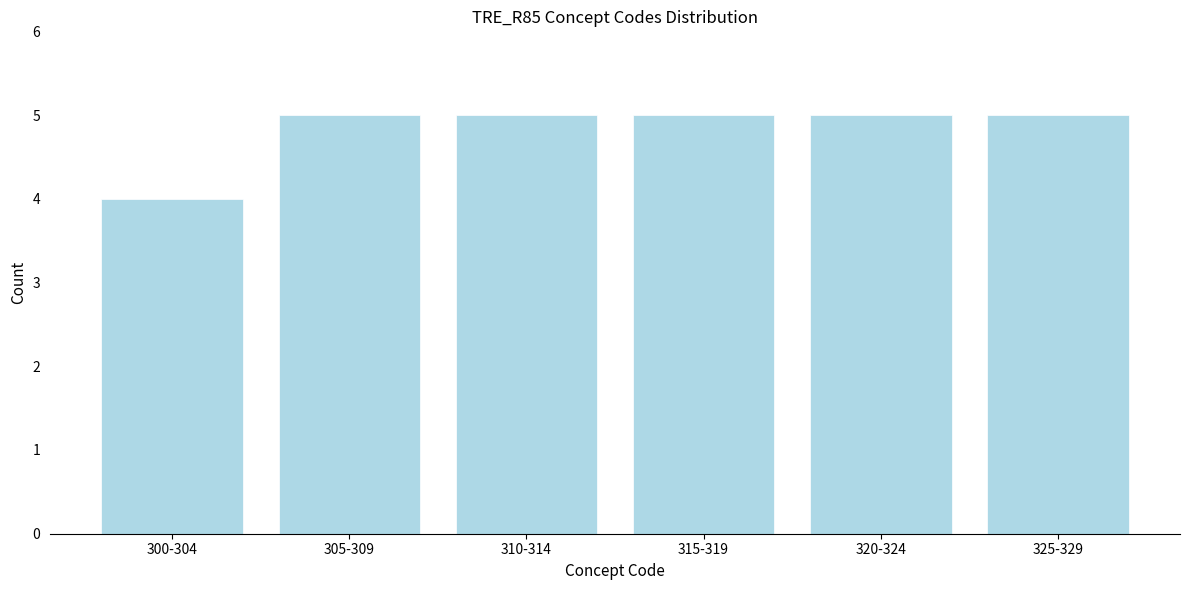

Reading left to right, extract all data points from this chart.

300-304=4	305-309=5	310-314=5	315-319=5	320-324=5	325-329=5